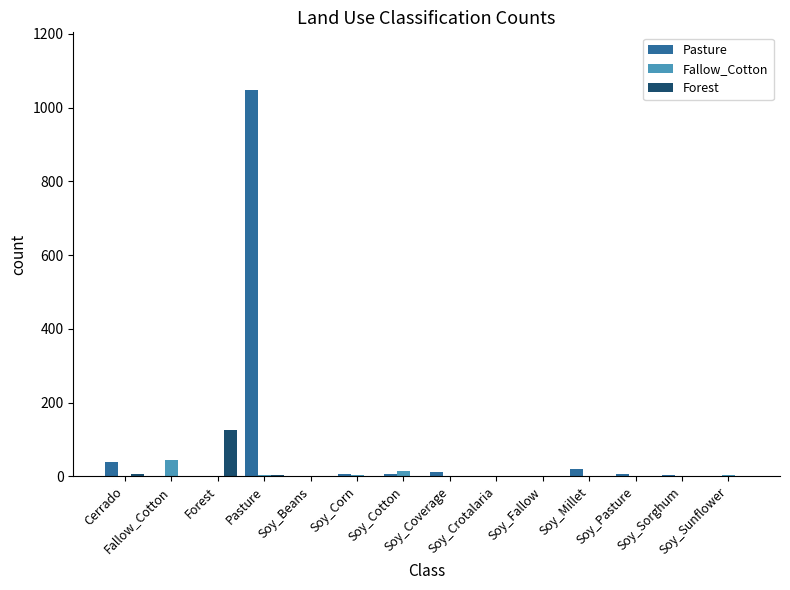

What is the maximum value shown in the chart?

1047